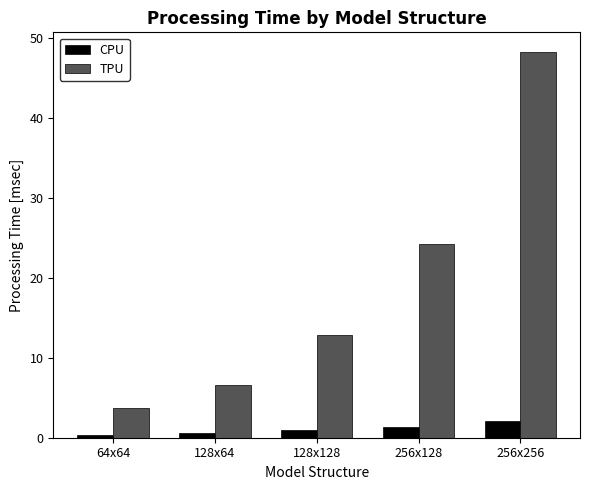

How many groups of bars are there?

5